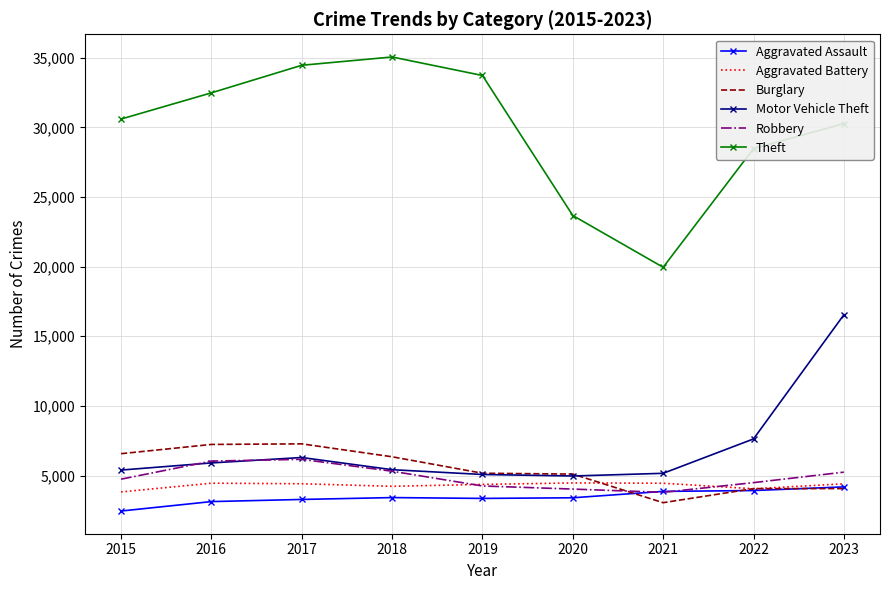

Read the Aggravated Battery value at 2016, to the nearest 10.

4450